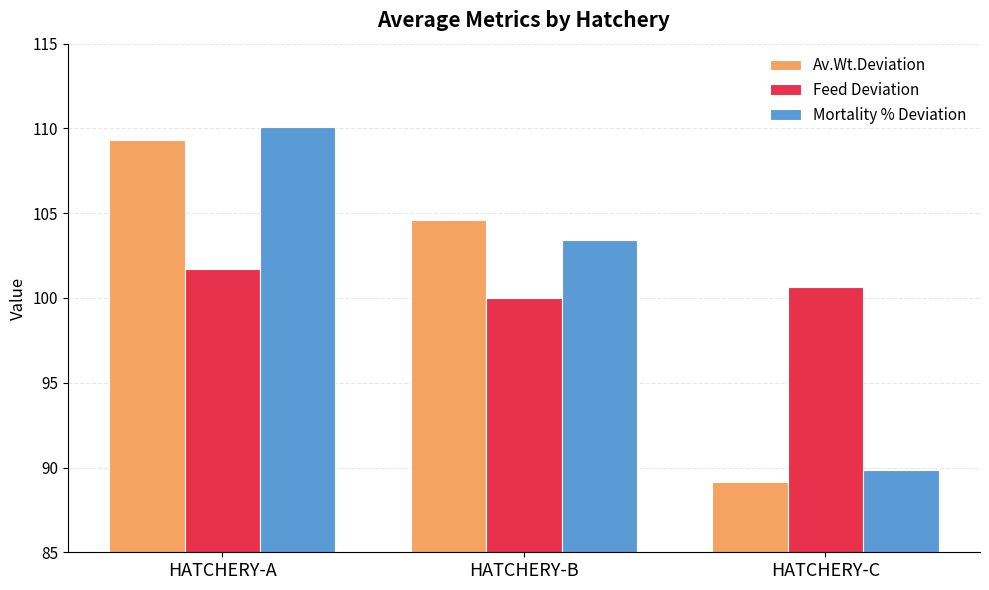

What is the difference between the Mortality % Deviation values at HATCHERY-B and HATCHERY-C?

13.6